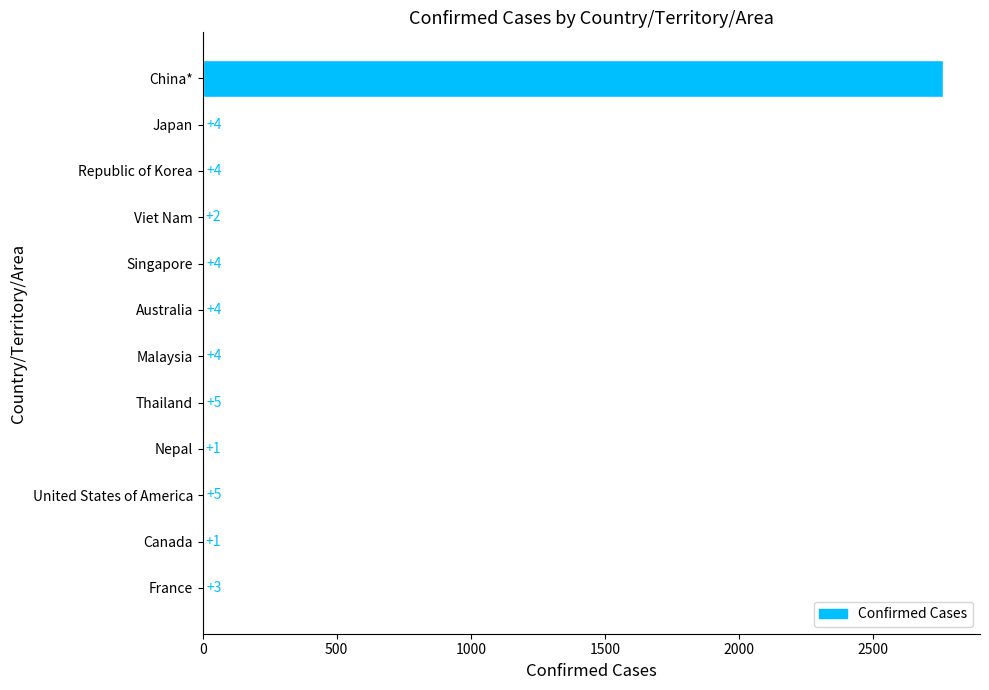

How many distinct data groups are displayed?

1